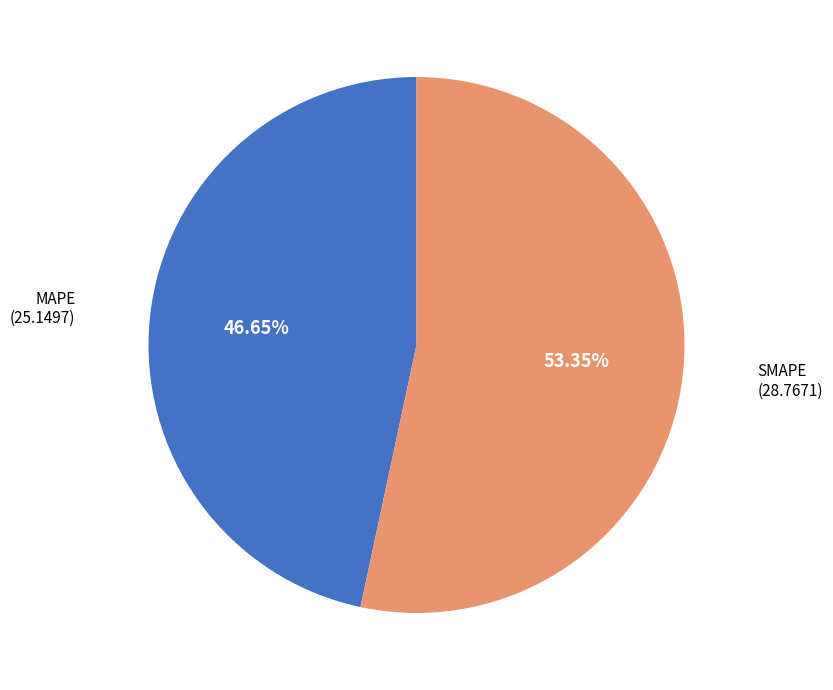

Rank the categories by value from lowest to highest.

MAPE, SMAPE